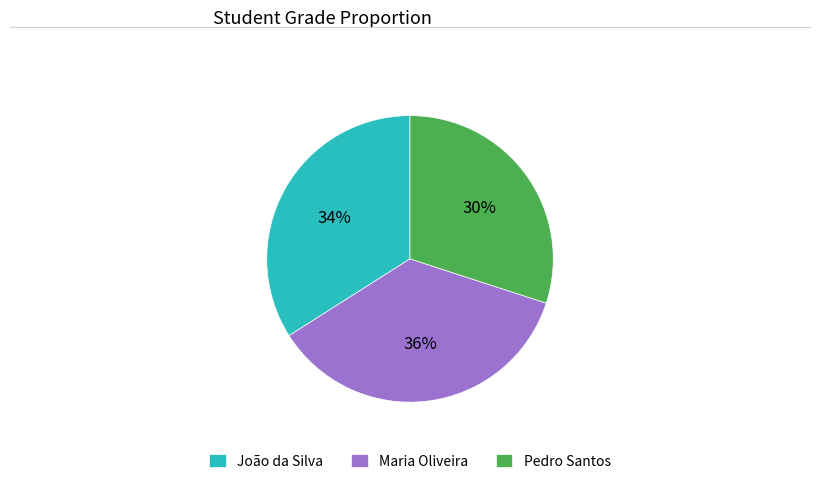

Rank the categories by value from lowest to highest.

Pedro Santos, João da Silva, Maria Oliveira